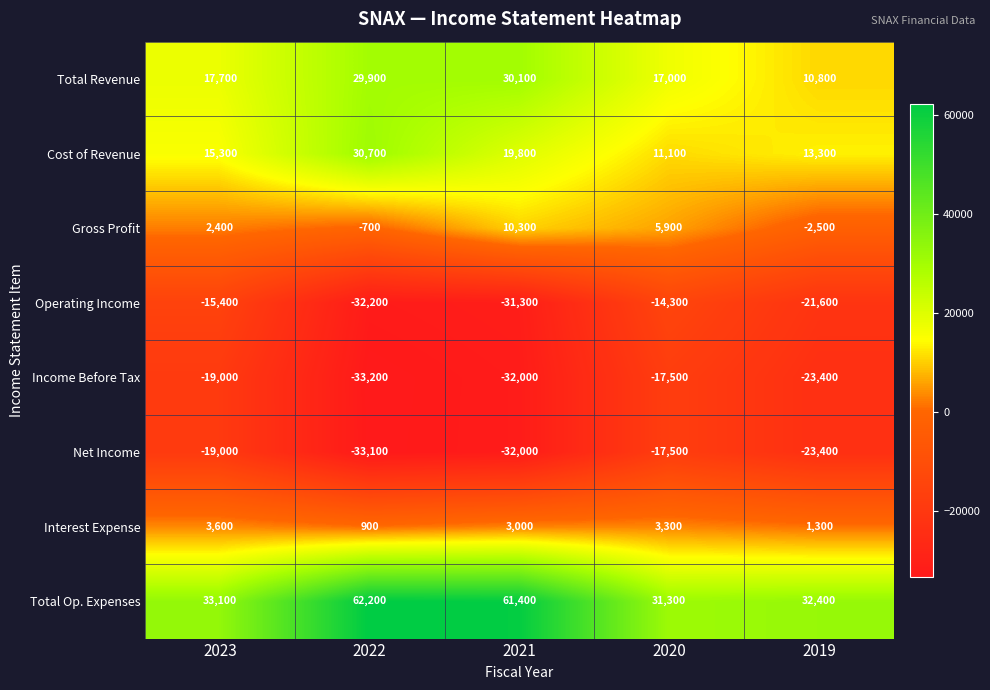

At which category does the chart reach its peak across all series?

2022